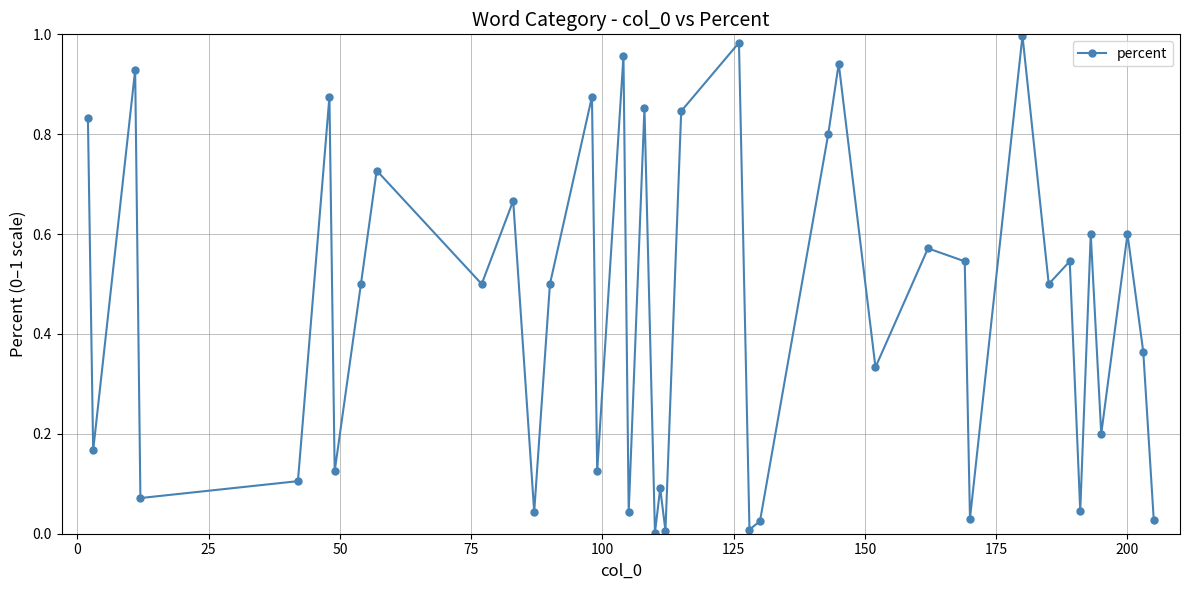

What is the sum of all values?

18.0